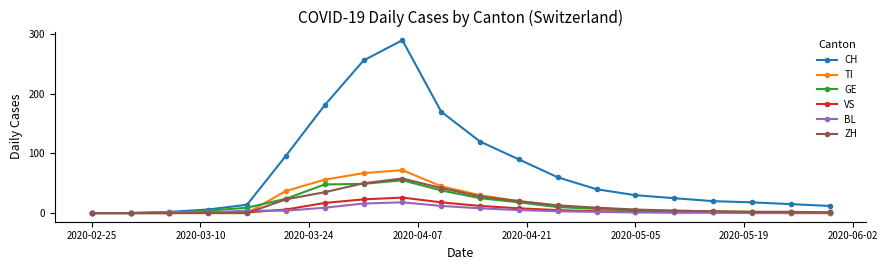

At how many categories does at least one series exceed 82?

7